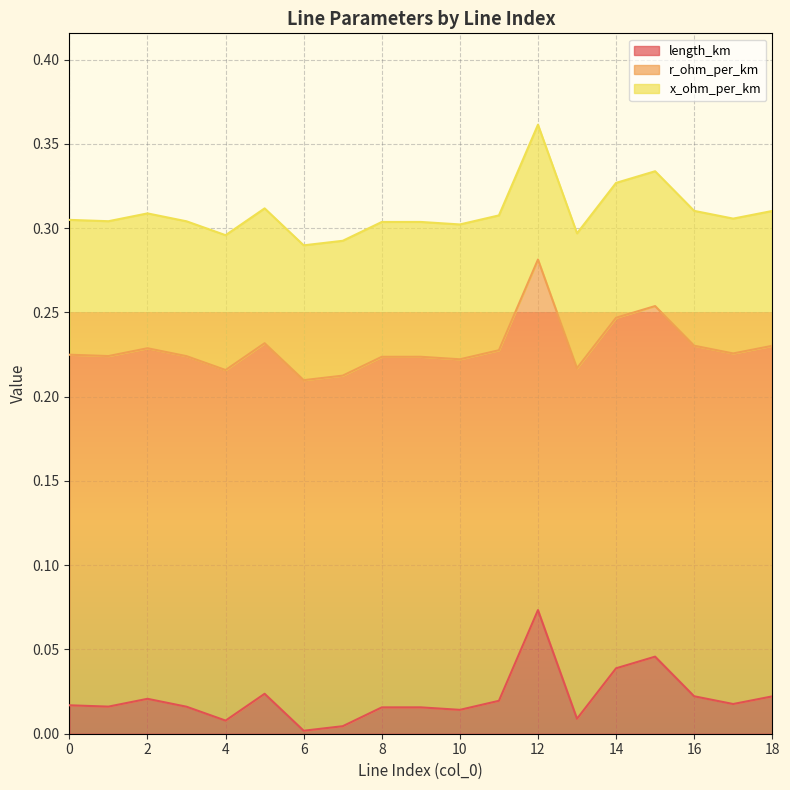

Reading left to right, list all the values displayed in this chart.

length_km: 0=0.0	1=0.0	2=0.0	3=0.0	4=0.0	5=0.0	6=0.0	7=0.0	8=0.0	9=0.0	10=0.0	11=0.0	12=0.1	13=0.0	14=0.0	15=0.0	16=0.0	17=0.0	18=0.0
r_ohm_per_km: 0=0.2	1=0.2	2=0.2	3=0.2	4=0.2	5=0.2	6=0.2	7=0.2	8=0.2	9=0.2	10=0.2	11=0.2	12=0.2	13=0.2	14=0.2	15=0.2	16=0.2	17=0.2	18=0.2
x_ohm_per_km: 0=0.1	1=0.1	2=0.1	3=0.1	4=0.1	5=0.1	6=0.1	7=0.1	8=0.1	9=0.1	10=0.1	11=0.1	12=0.1	13=0.1	14=0.1	15=0.1	16=0.1	17=0.1	18=0.1